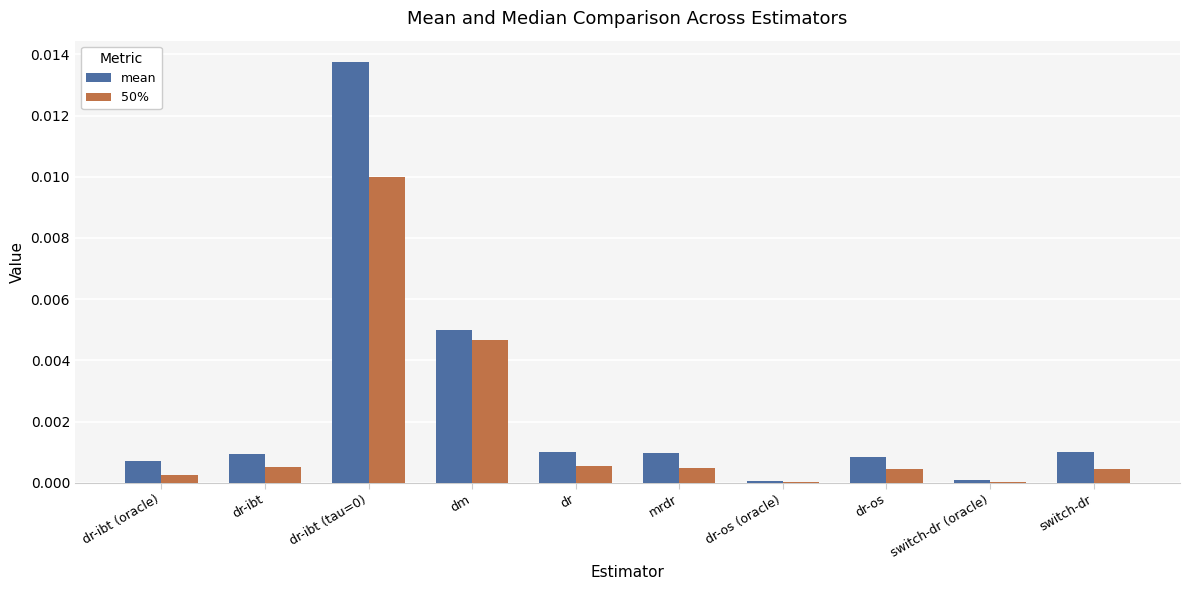

Which series has the largest total across all categories?

mean